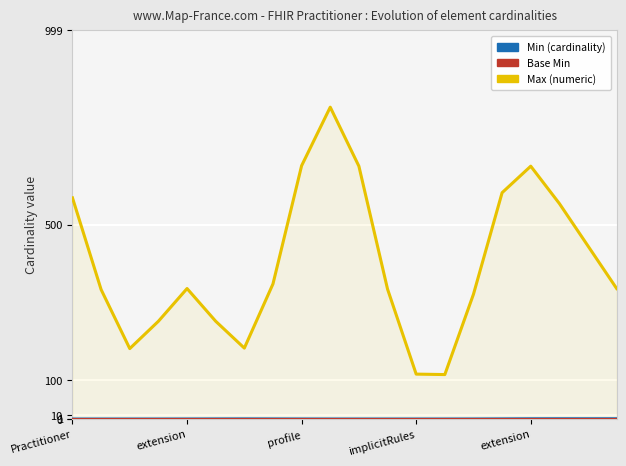

At which label does Min (cardinality) reach its minimum?

Practitioner